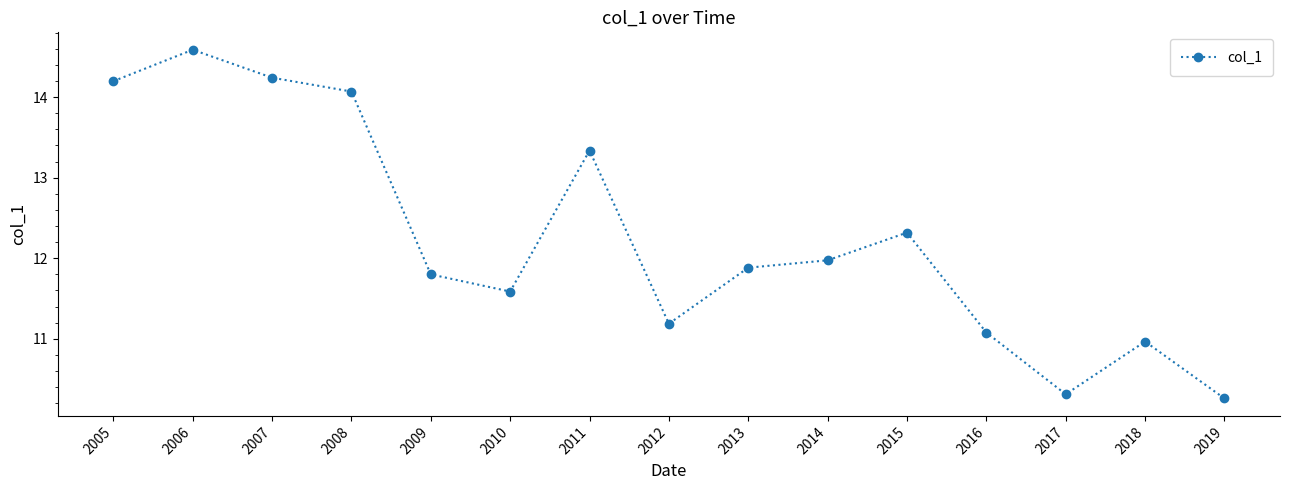

What is the minimum value shown in the chart?

10.3